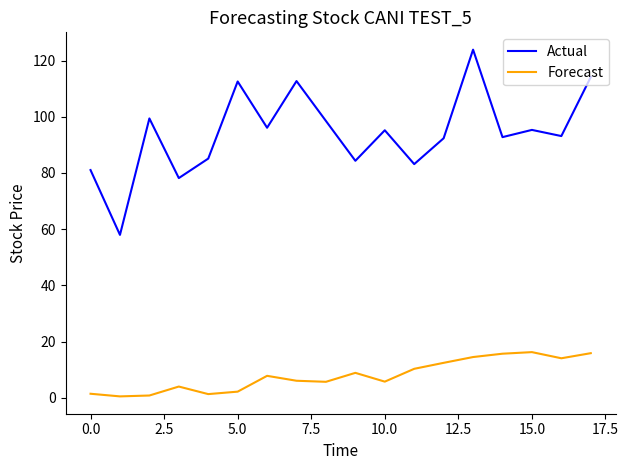

True or false: Forecast and Actual cross at least once.

False